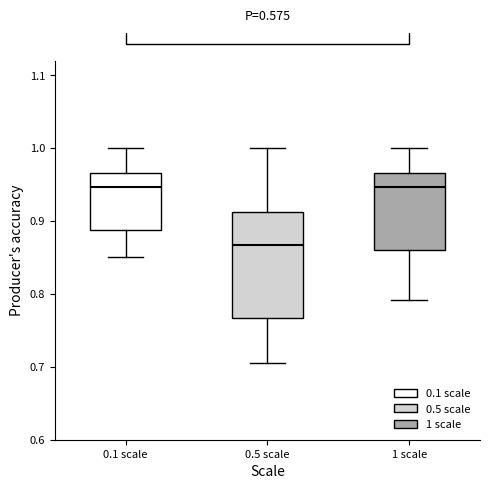

Reading left to right, transcribe this box plot: for each box, give where its median line is, the range the box spans, and where its two whiskers end, as read against the y-axis. The values are not printed on the chart, so give them approximately, as read against the axis.

0.1 scale: median 0.95, box 0.89 to 0.97, whiskers 0.85 to 1.00
0.5 scale: median 0.87, box 0.77 to 0.91, whiskers 0.70 to 1.00
1 scale: median 0.95, box 0.86 to 0.97, whiskers 0.79 to 1.00